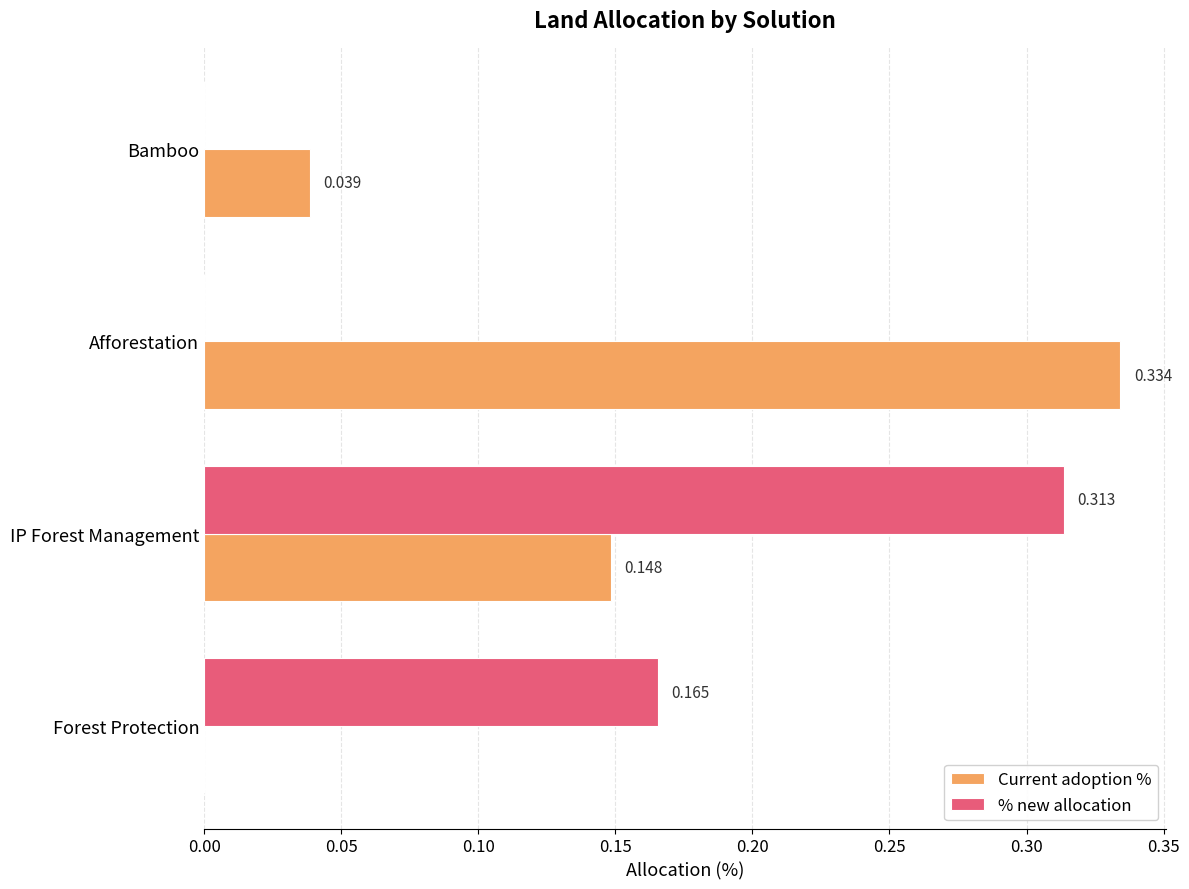

Which series has the widest spread of values?

Current adoption %